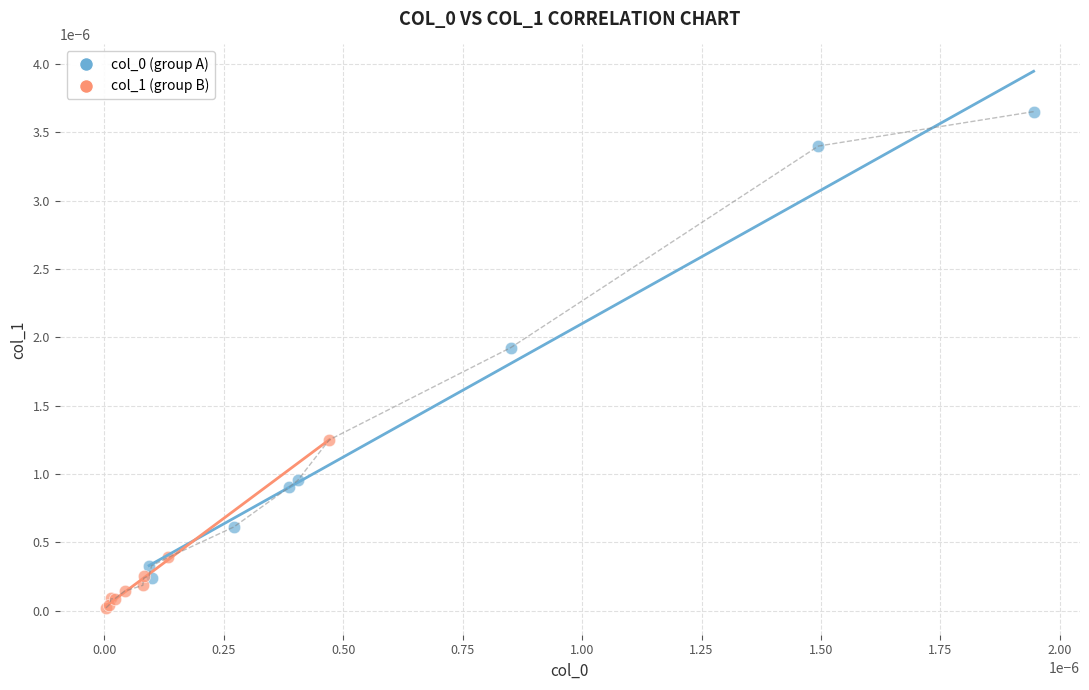

Which series contains the lowest Y value?

col_1 (group B)